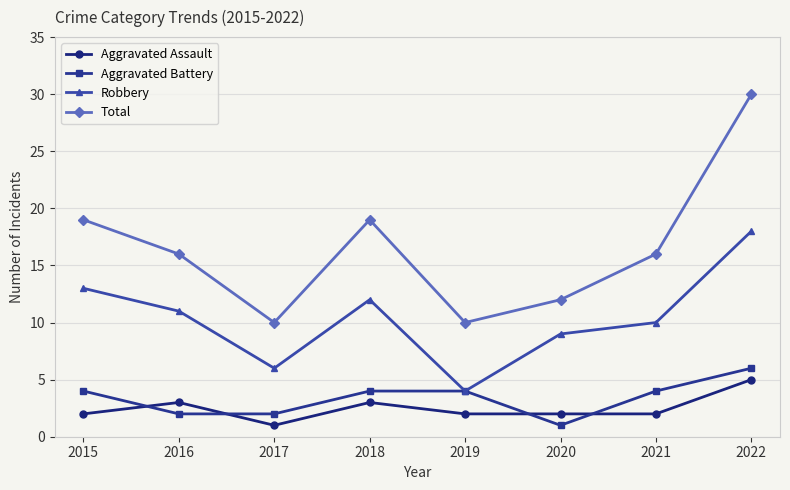

How many Aggravated Assault values are between 2 and 3?

6